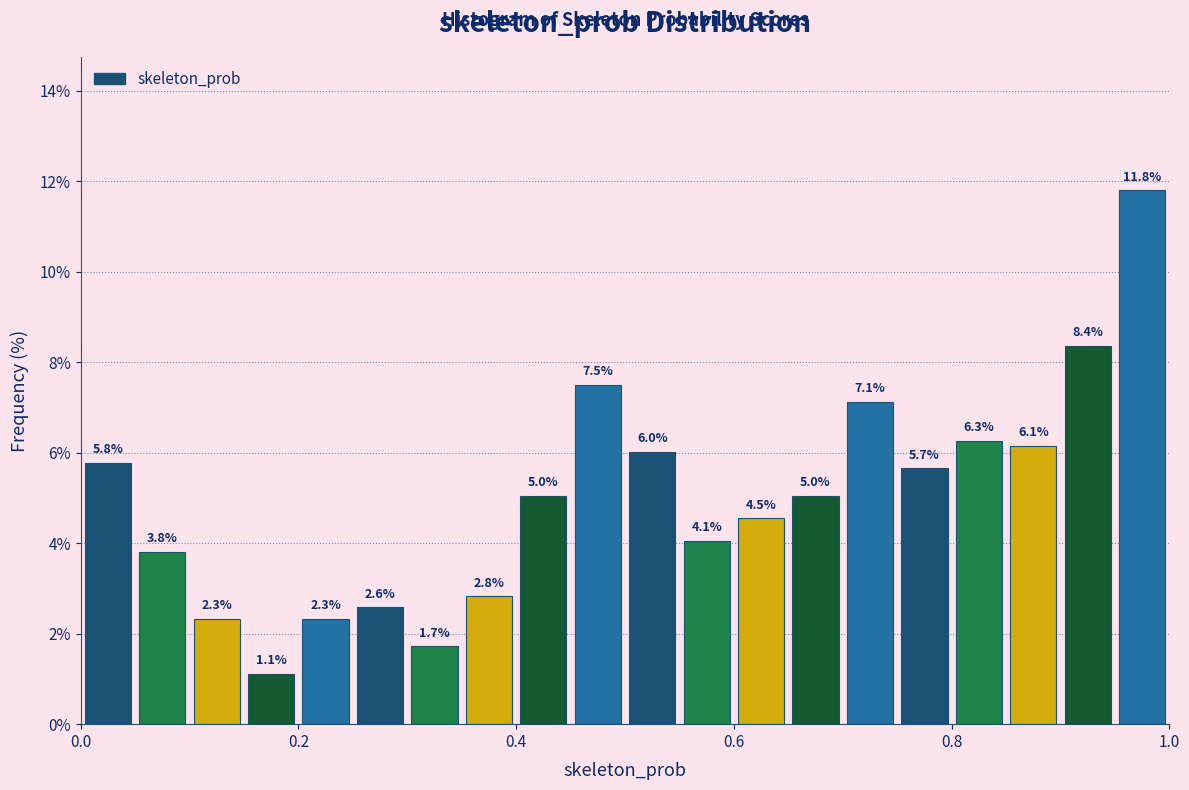

Read against the x-axis, roughly where is the centre of the tallest bar?

0.98